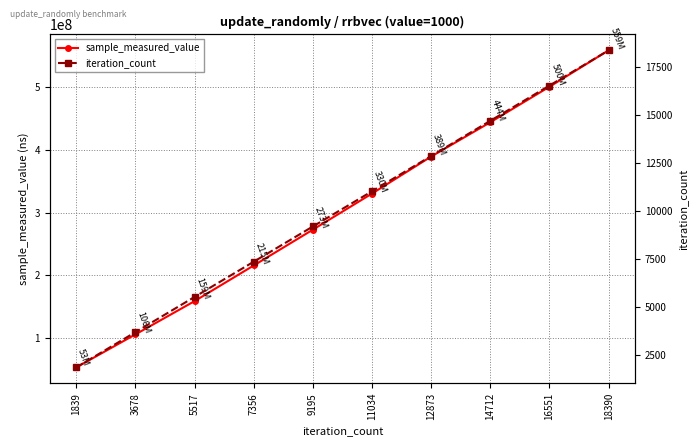

Reading right to left, transcribe all the data shown in this chart.

sample_measured_value: 559017578	500970692	444313905	389627923	330648158	273059329	215920770	159095100	106015072	53412904
iteration_count: 18390	16551	14712	12873	11034	9195	7356	5517	3678	1839